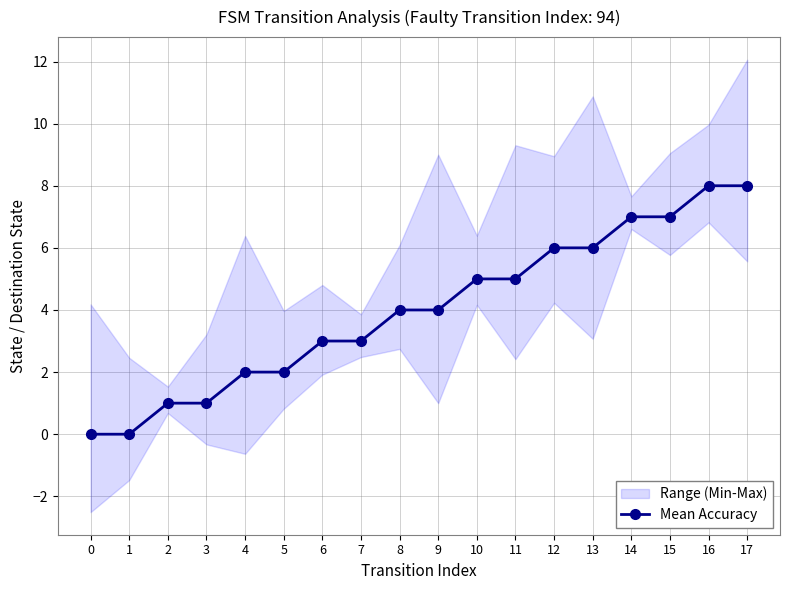

List the labels in order of value, smallest first.

0, 1, 2, 3, 4, 5, 6, 7, 8, 9, 10, 11, 12, 13, 14, 15, 16, 17